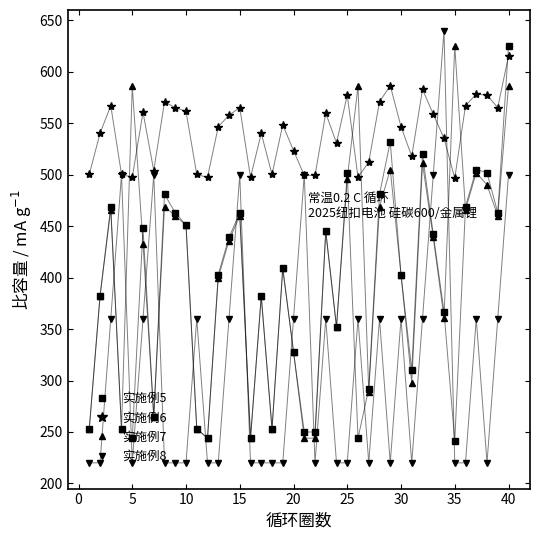

Which series has the largest total across all categories?

实施例6